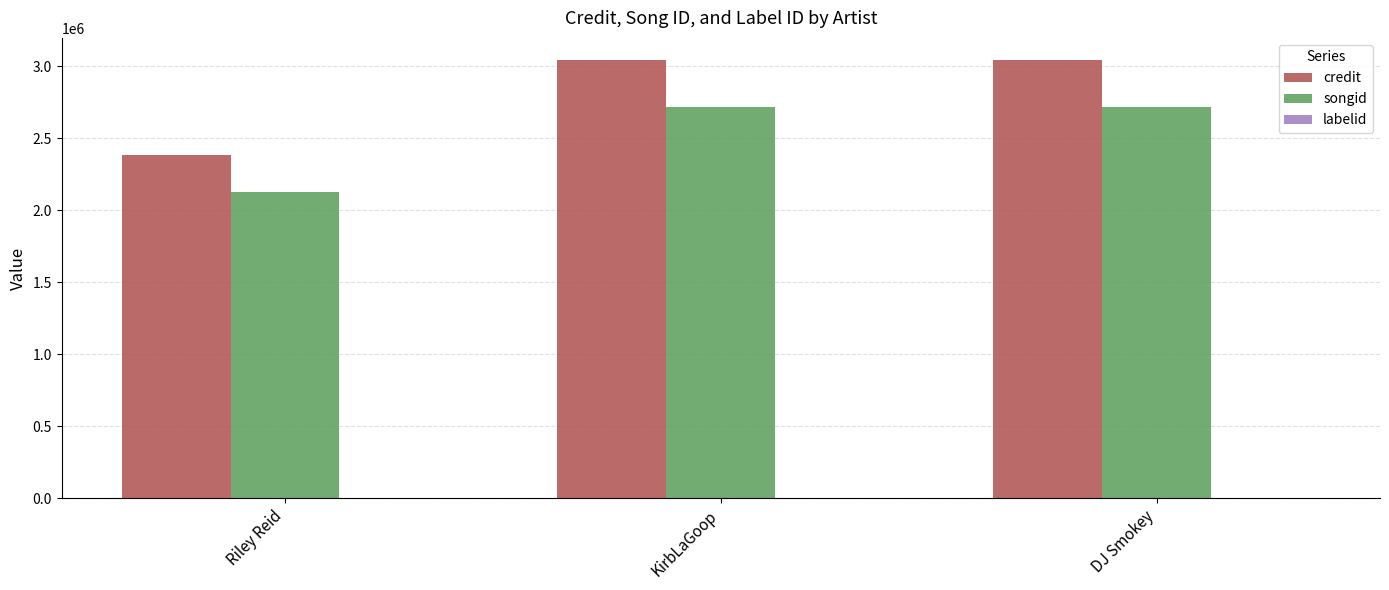

Which series has the largest range (max minus min)?

credit